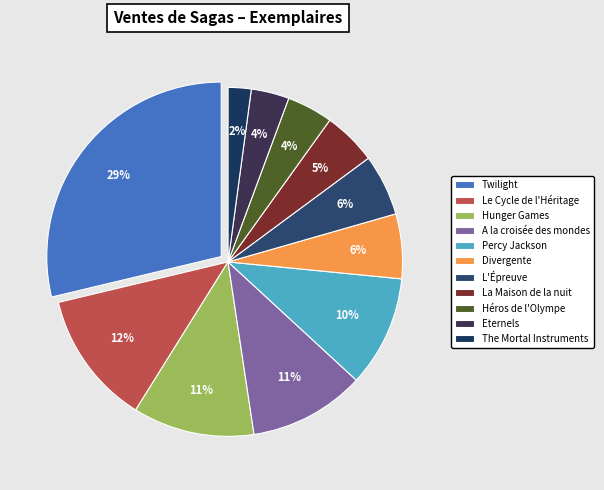

Approximately how many times larger is the value at Divergente compared to Hunger Games?

0.5